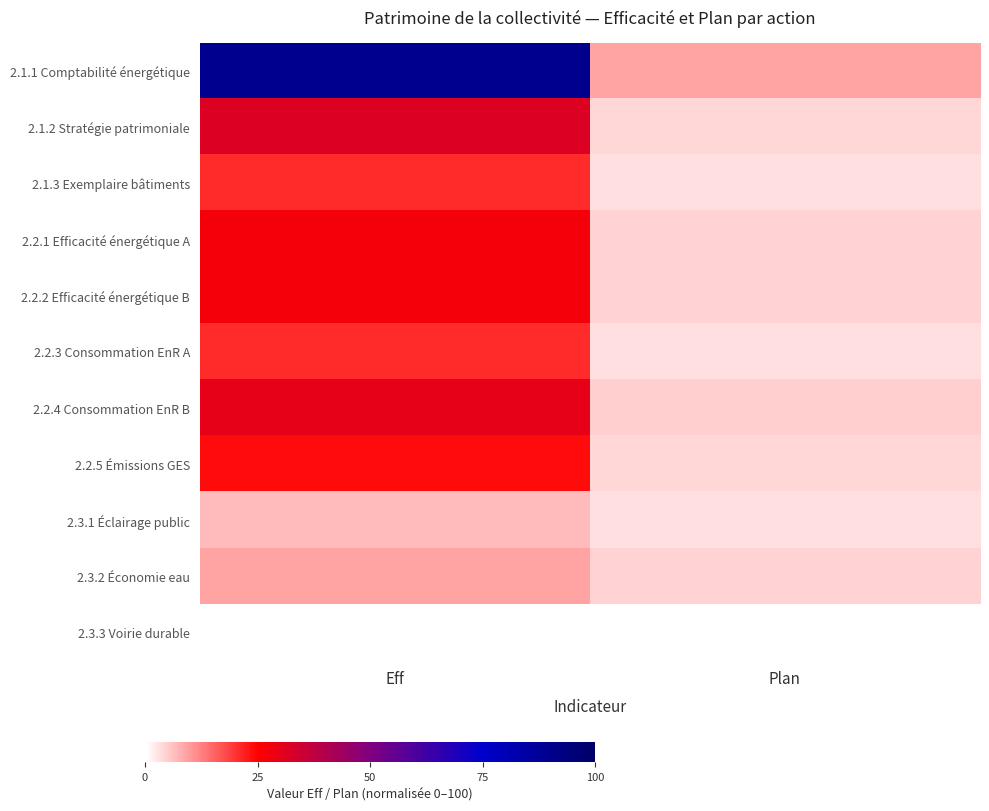

Which has a higher value, Eff or Plan?

Eff